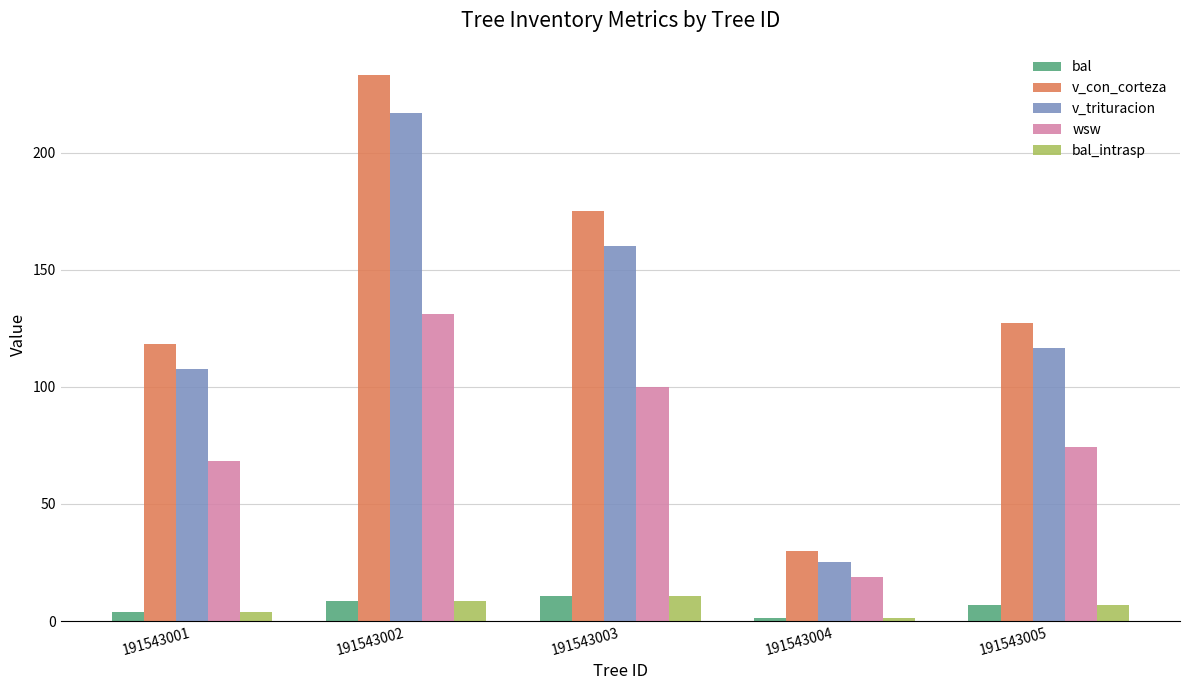

True or false: v_con_corteza has a value of 324.9 at 191543002.

False